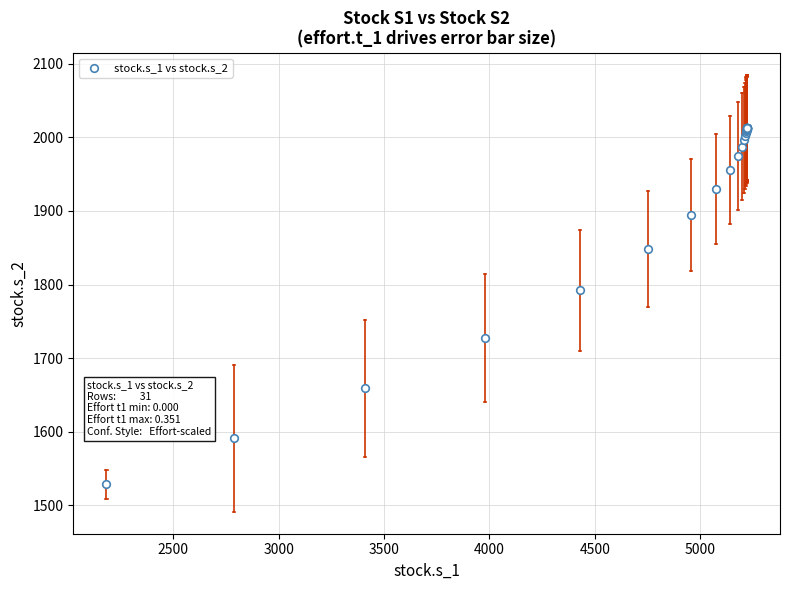

What Y value in the scatter plot is closest to 1770?

1792.0